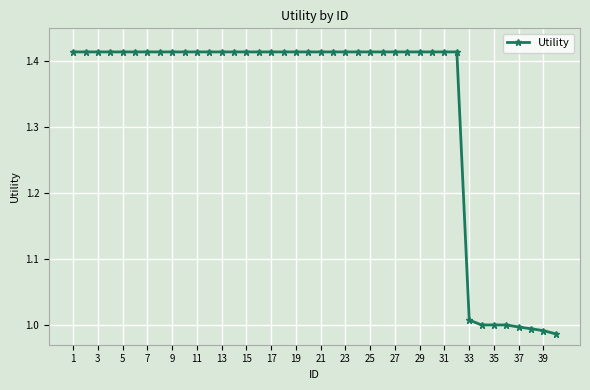

What is the sum of all values?

53.2